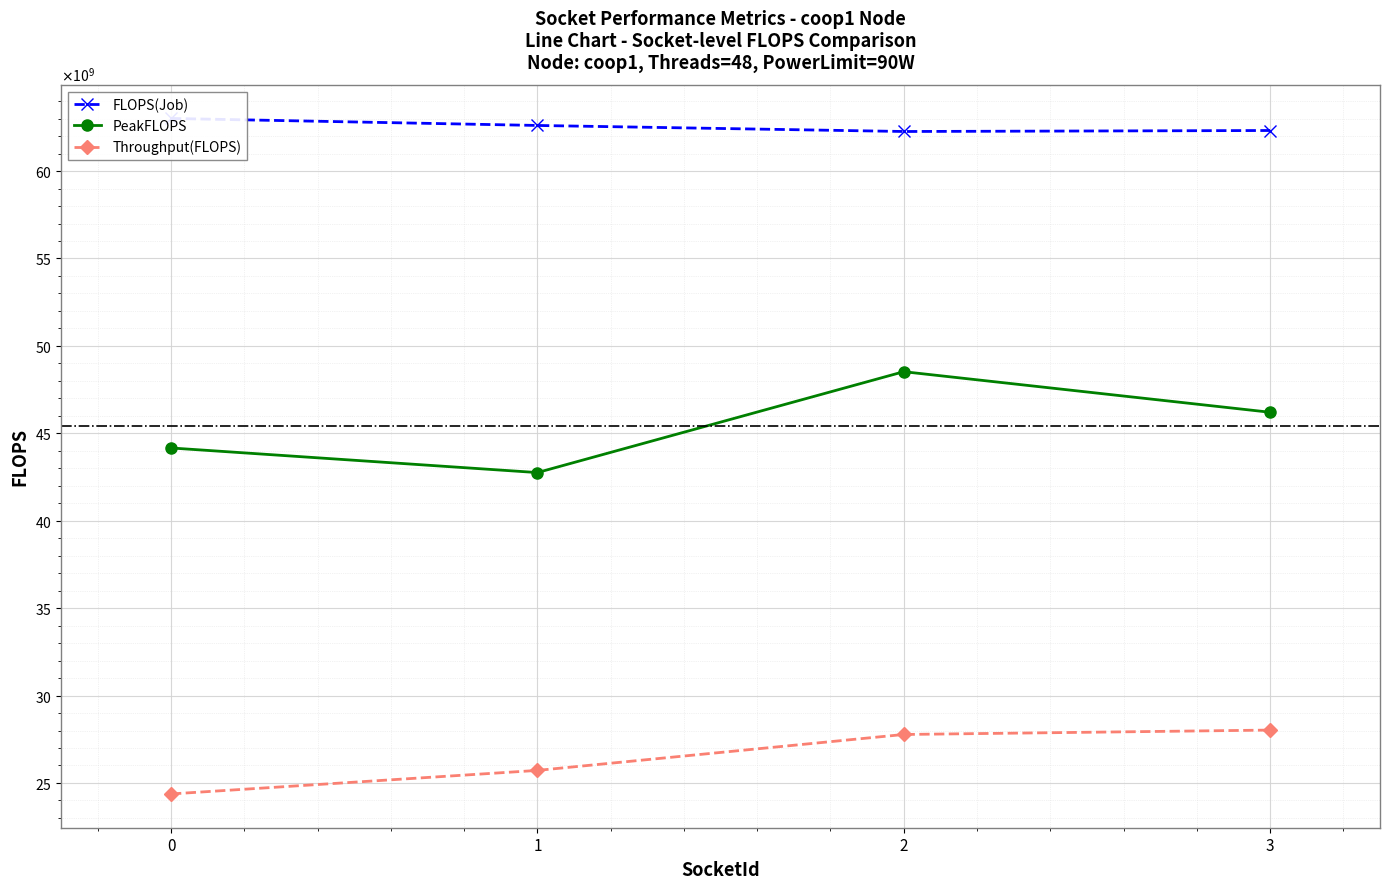

Is it true that PeakFLOPS equals 48524904956.5 at 2?

True